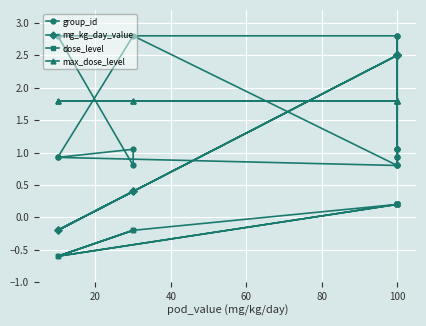

Reading right to left, extract all data points from this chart.

group_id: 2.8	1.1	0.9	0.8	0.9	1.1	0.8	2.8	2.8	1.1	0.9	0.8	1.1	0.8	2.8	0.9
mg_kg_day_value: 2.5	2.5	2.5	2.5	-0.2	0.4	0.4	-0.2	2.5	2.5	2.5	2.5	2.5	2.5	0.4	-0.2
dose_level: 0.2	0.2	0.2	0.2	-0.6	-0.2	-0.2	-0.6	0.2	0.2	0.2	0.2	0.2	0.2	-0.2	-0.6
max_dose_level: 1.8	1.8	1.8	1.8	1.8	1.8	1.8	1.8	1.8	1.8	1.8	1.8	1.8	1.8	1.8	1.8